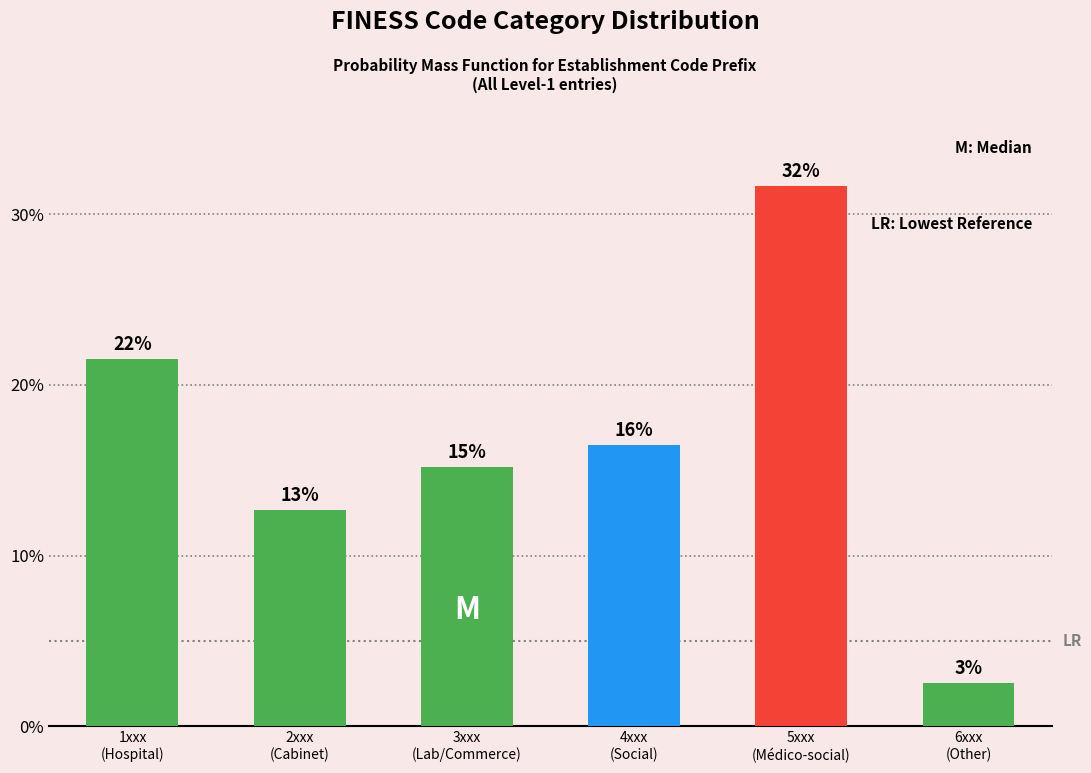

Are the bars horizontal?

No